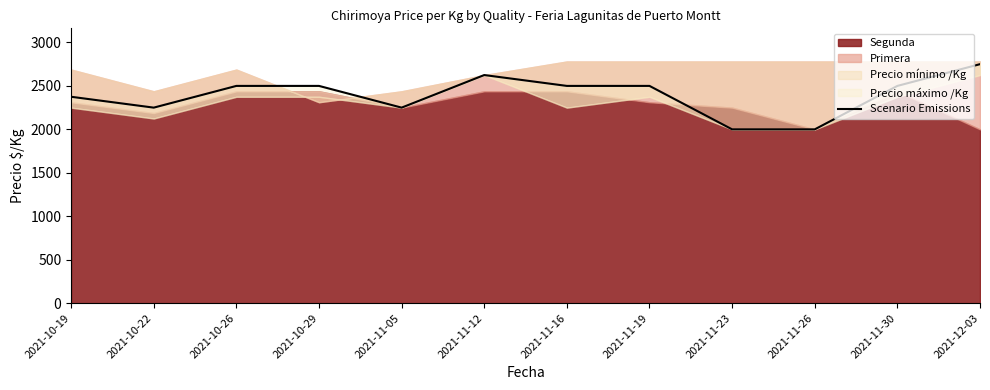

Rank the categories by value from highest to lowest.

2021-12-03, 2021-11-12, 2021-10-26, 2021-10-29, 2021-11-16, 2021-11-19, 2021-11-30, 2021-10-19, 2021-10-22, 2021-11-05, 2021-11-23, 2021-11-26